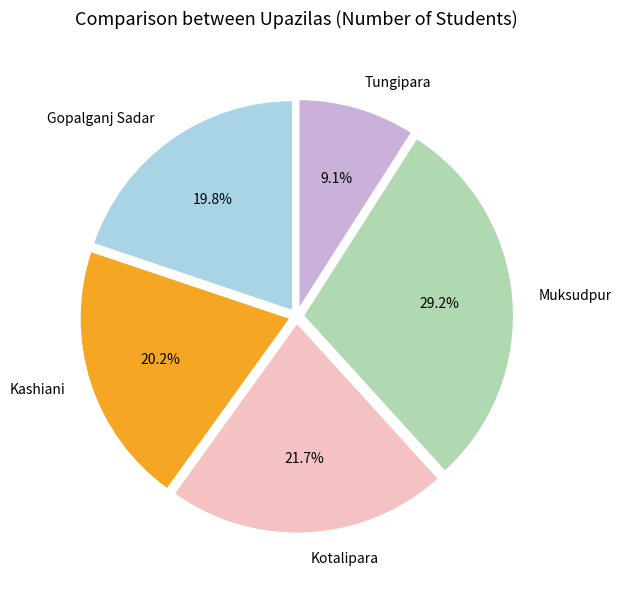

How many slices are in this pie chart?

5